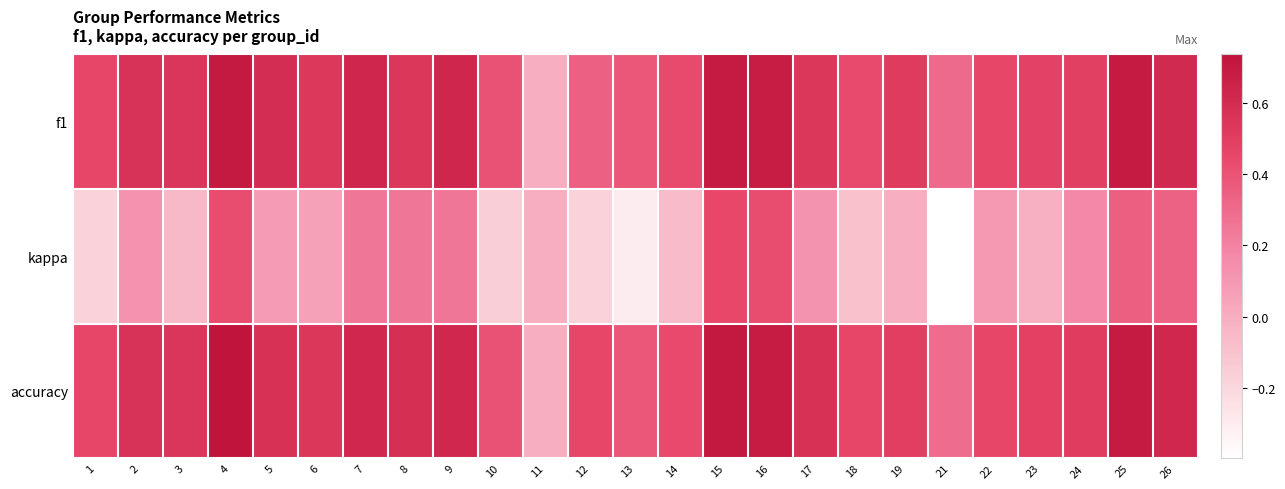

Reading right to left, extract all data points from this chart.

f1: 26=0.6	25=0.7	24=0.5	23=0.5	22=0.5	21=0.3	19=0.5	18=0.4	17=0.5	16=0.7	15=0.7	14=0.4	13=0.4	12=0.3	11=0.0	10=0.4	9=0.6	8=0.5	7=0.6	6=0.5	5=0.6	4=0.7	3=0.5	2=0.6	1=0.5
kappa: 26=0.3	25=0.3	24=0.2	23=-0.0	22=0.1	21=-0.4	19=0.0	18=-0.1	17=0.1	16=0.4	15=0.5	14=-0.1	13=-0.3	12=-0.2	11=0.0	10=-0.2	9=0.2	8=0.2	7=0.2	6=0.1	5=0.1	4=0.4	3=-0.0	2=0.1	1=-0.2
accuracy: 26=0.6	25=0.7	24=0.5	23=0.5	22=0.5	21=0.3	19=0.5	18=0.5	17=0.6	16=0.7	15=0.7	14=0.4	13=0.4	12=0.5	11=0.0	10=0.4	9=0.6	8=0.6	7=0.6	6=0.5	5=0.6	4=0.7	3=0.5	2=0.6	1=0.5